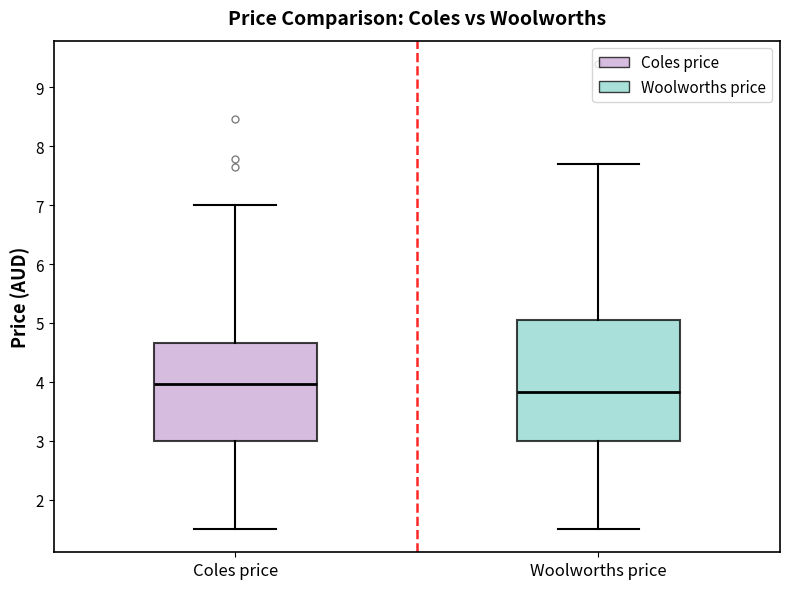

Which box has the highest median line?

Coles price